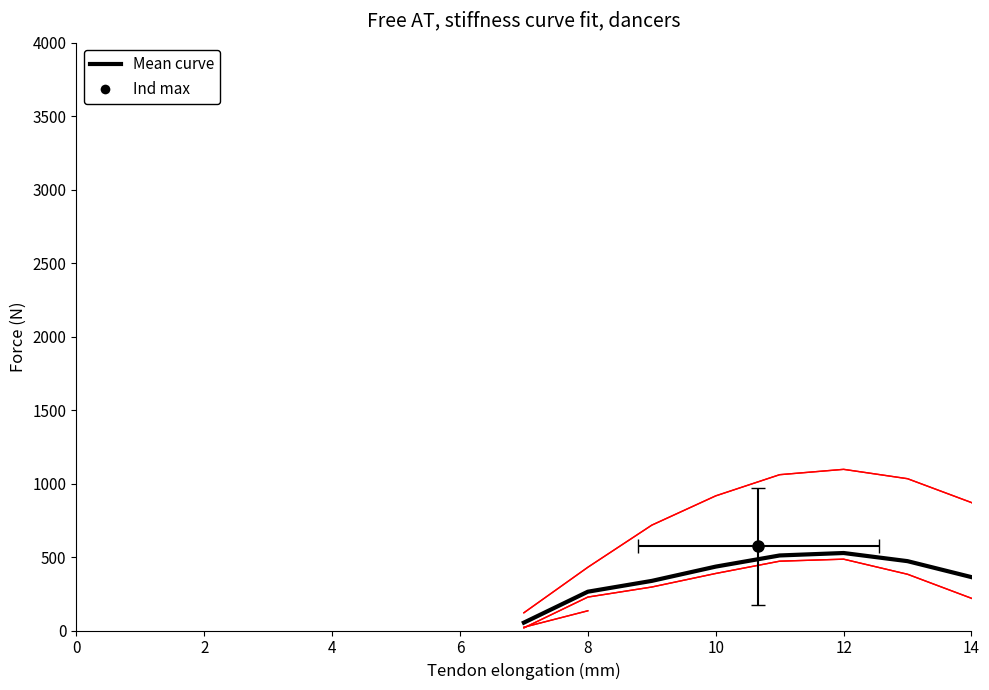

What is the greatest value displayed?

1096.7